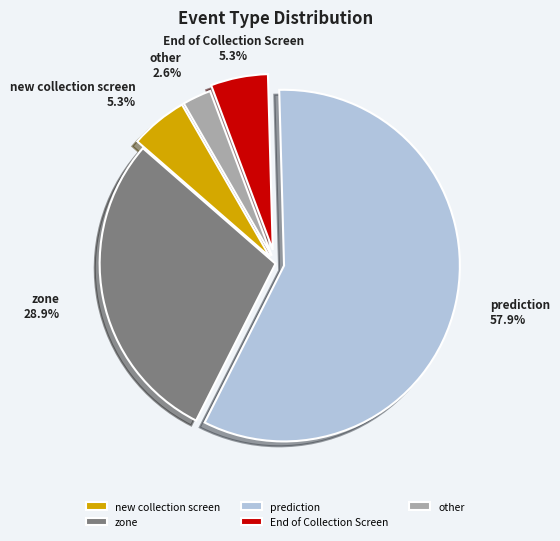

To the nearest percent, what portion does zone represent?

29%